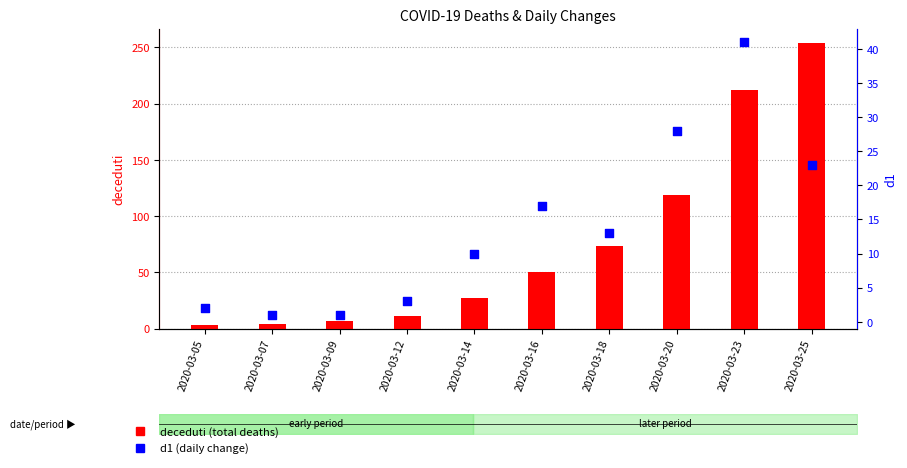

What are all the series names shown in the legend?

deceduti, d1